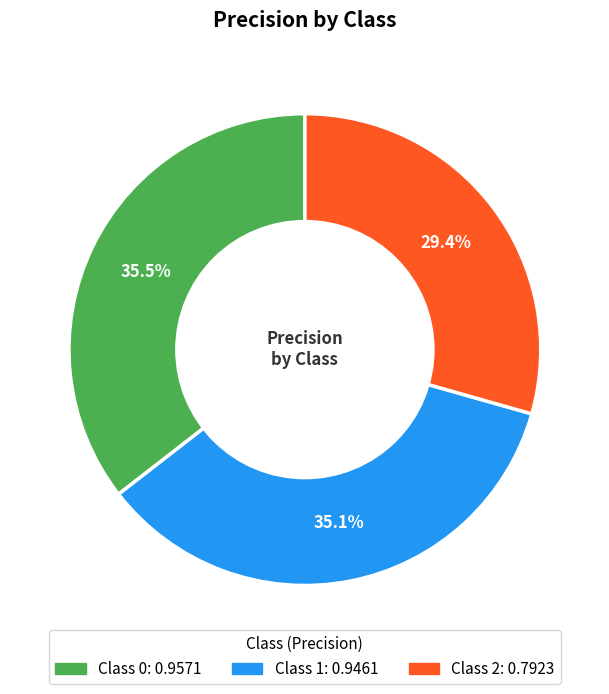

Is there a majority slice in this chart?

No